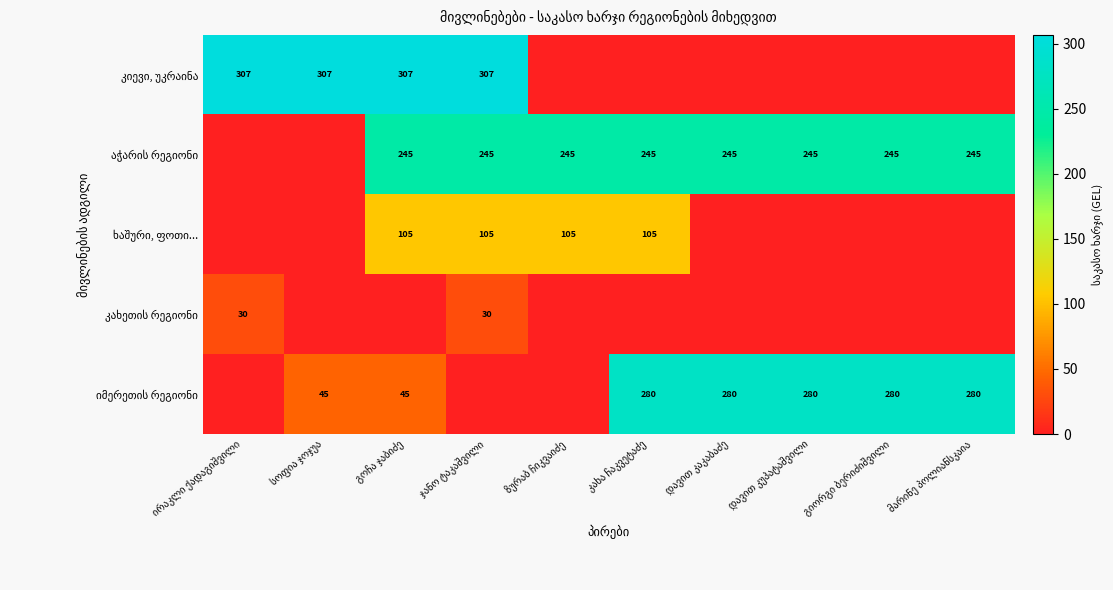

Which category has the lowest value in the აჭარის რეგიონი series?

ირაკლი ქადაგიშვილი